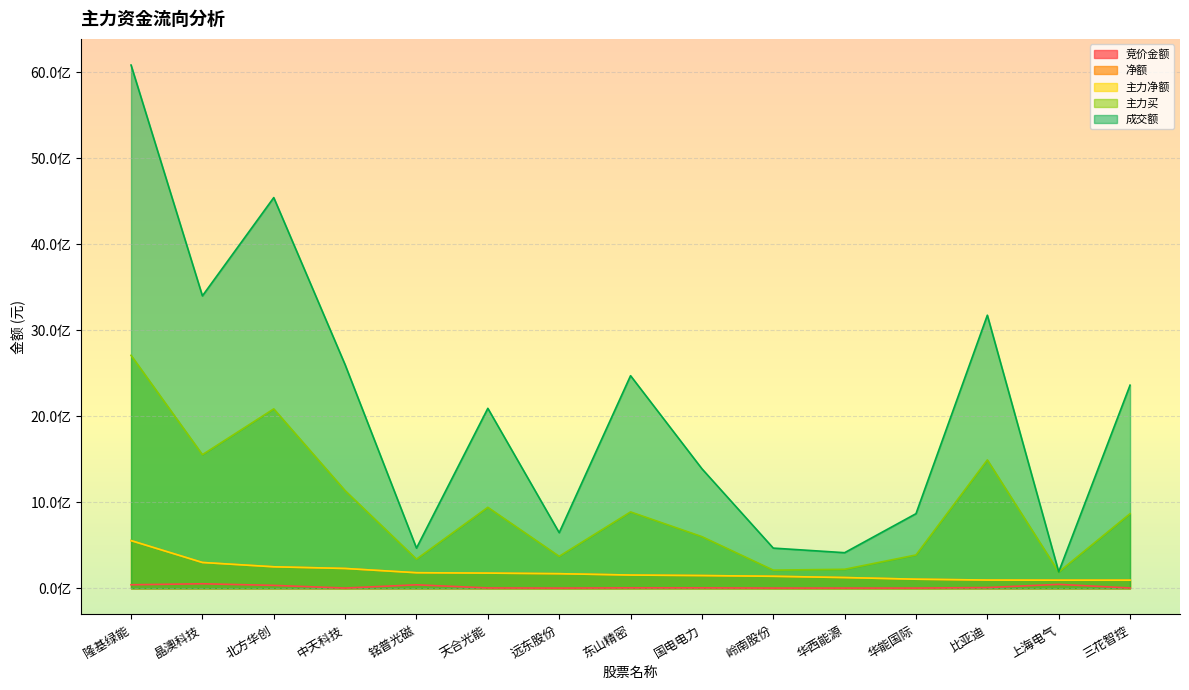

Which category has the highest value in the 主力净额 series?

隆基绿能